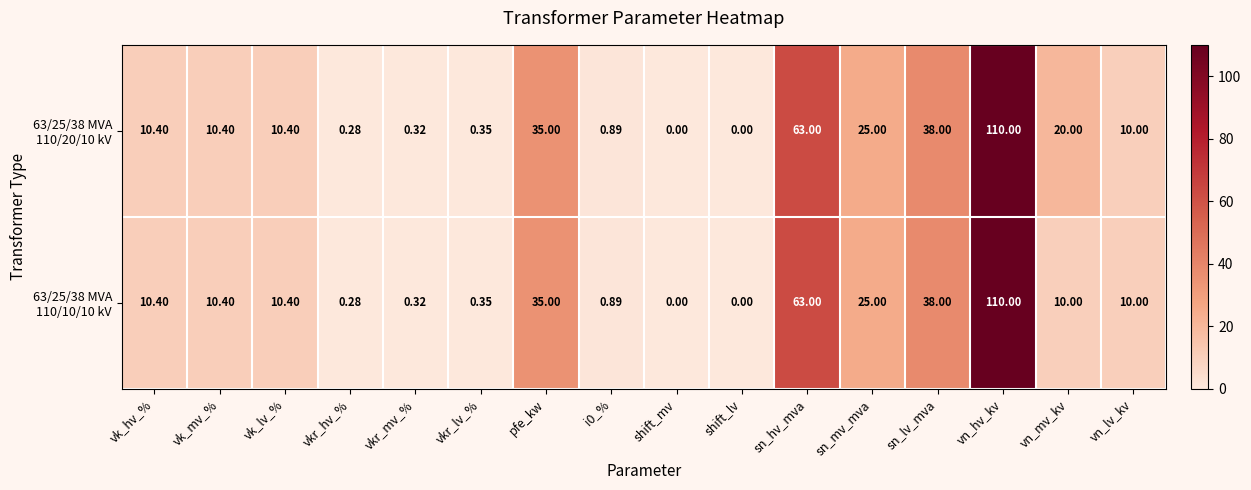

Which category has the highest value across all series?

vn_hv_kv